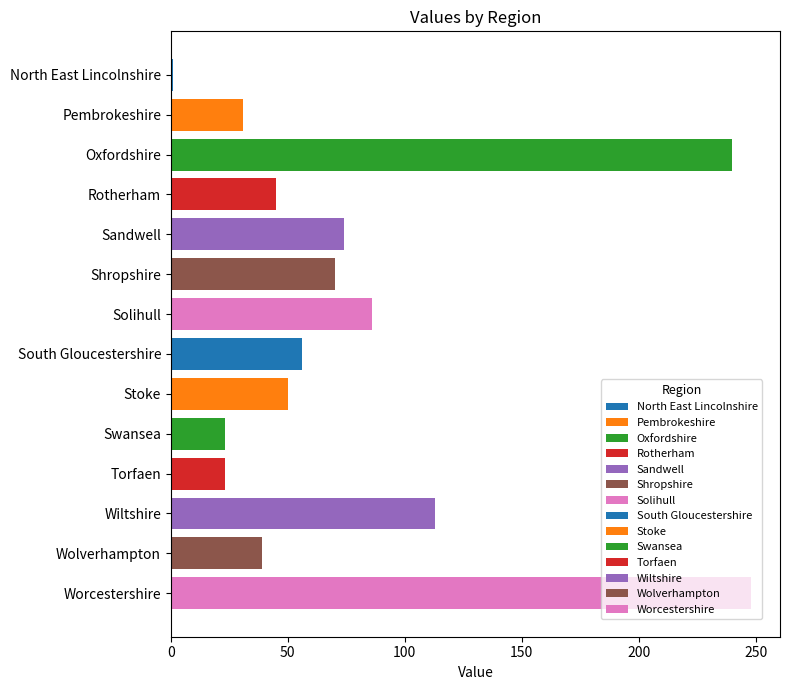

Is it true that the value at Torfaen is 23?

True